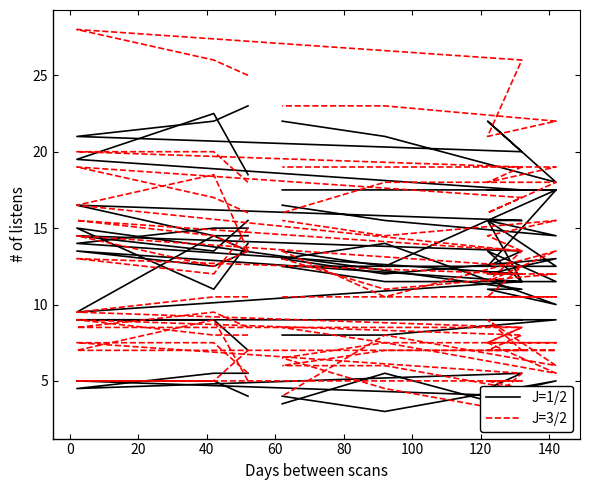

How many series are shown in this chart?

2